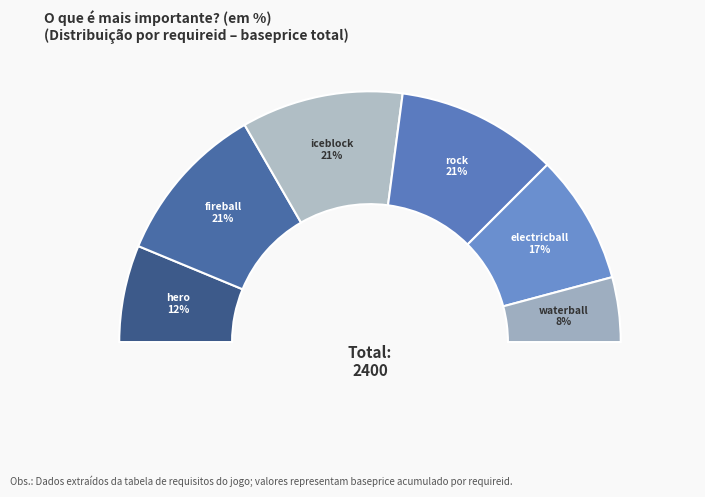

Which has a higher value, rock or fireball?

rock